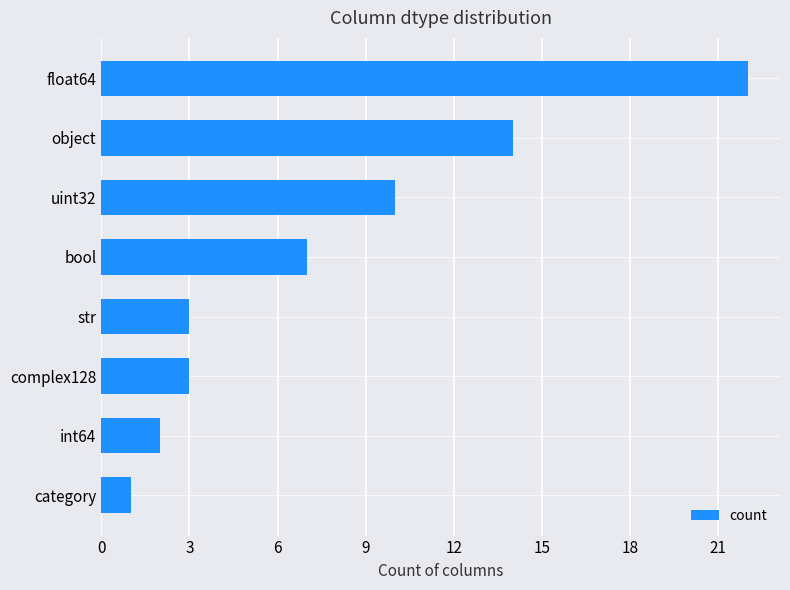

At which label is the value closest to 11?

uint32